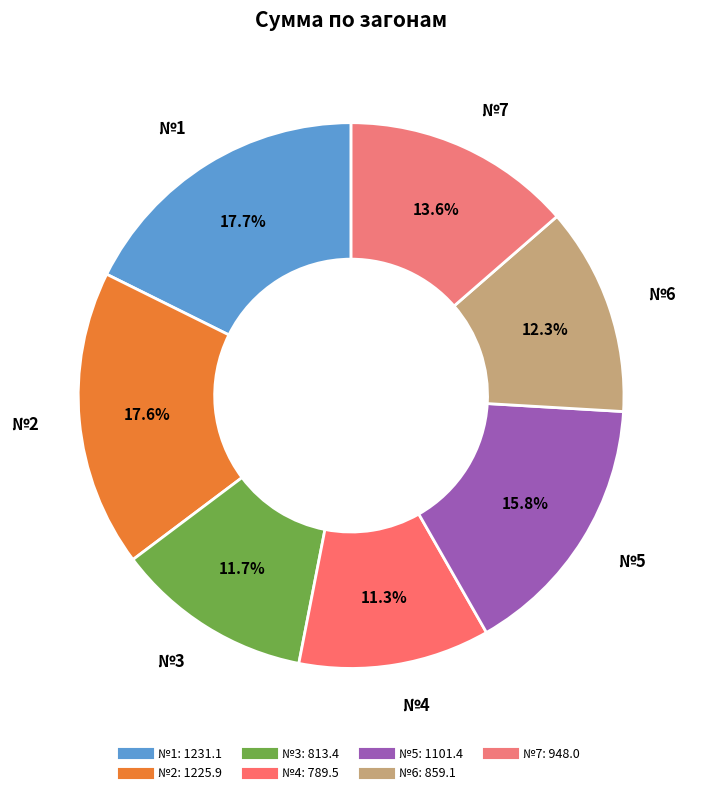

Is №3 the majority of the pie?

No